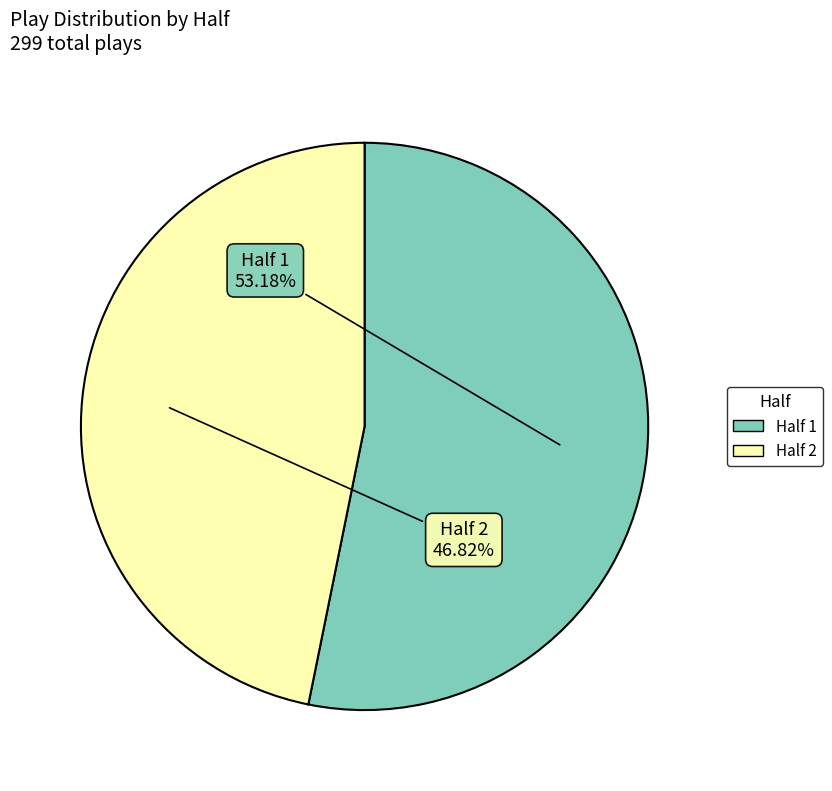

What is the ratio of the value at Half 2 to the value at Half 1?

0.9